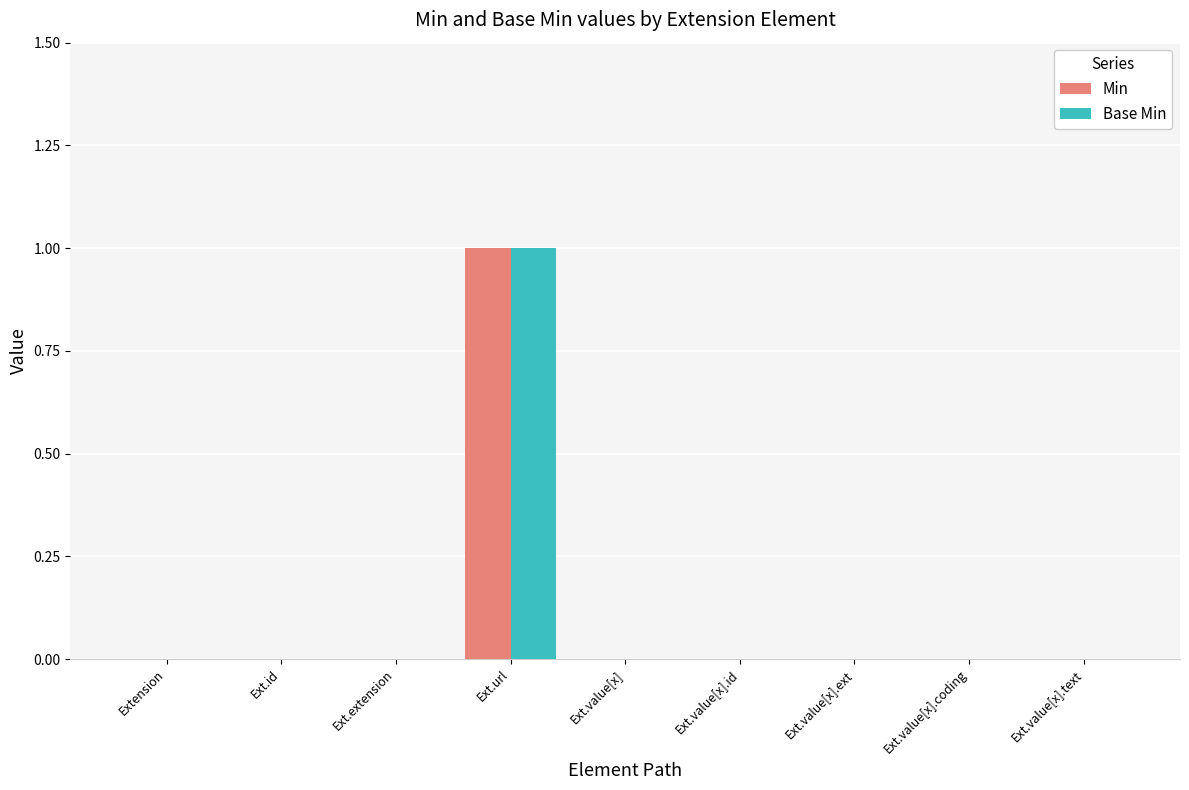

Is it true that Min equals 2 at Ext.url?

False